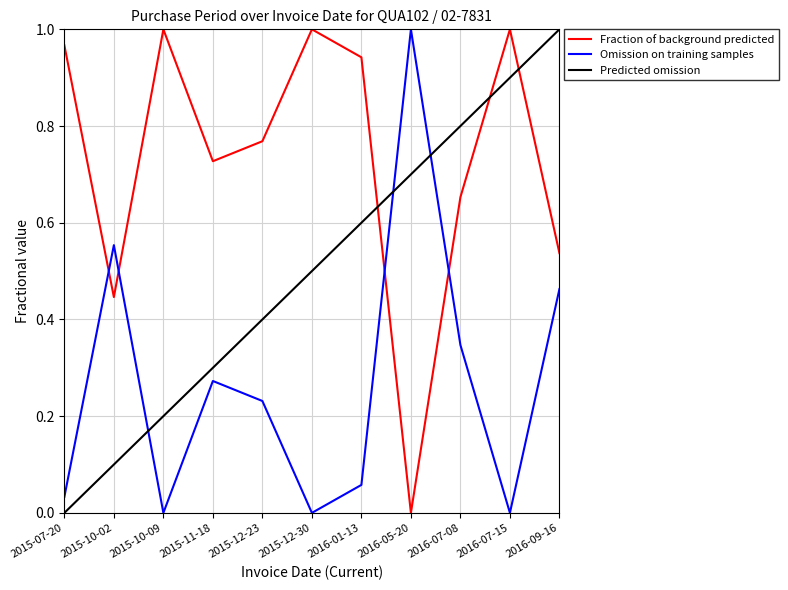

How many positive values does the Predicted omission series have?

10